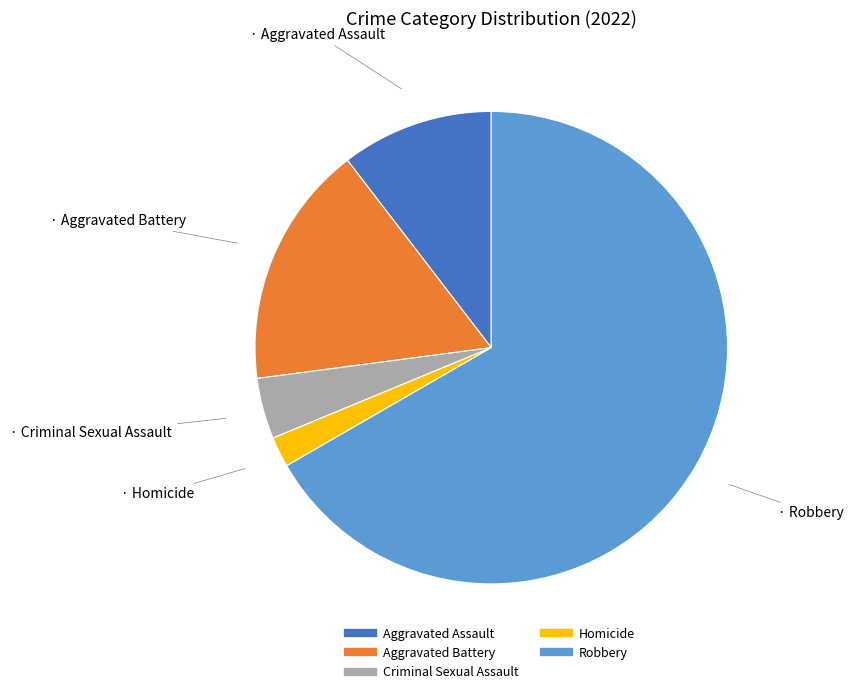

Is the sum of Aggravated Assault and Robbery greater than half?

Yes